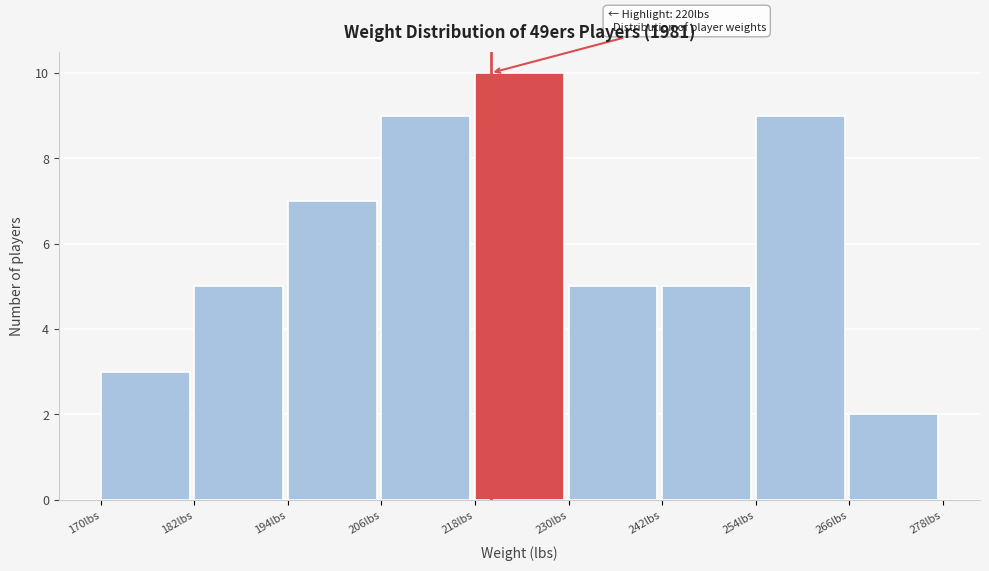

Which range on the x-axis has the tallest bar?

218 to 230